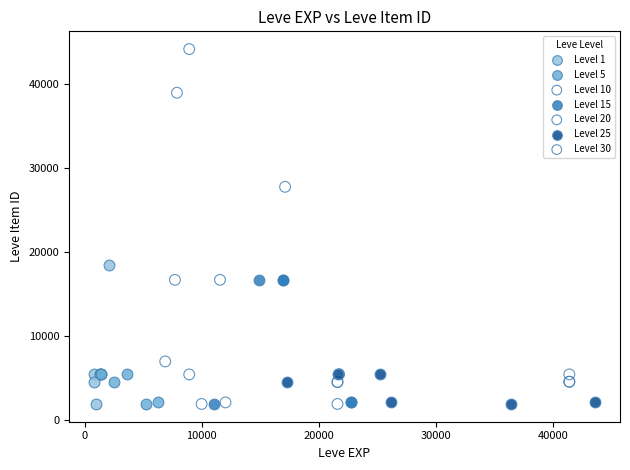

Which series contains the highest Y value?

Level 10